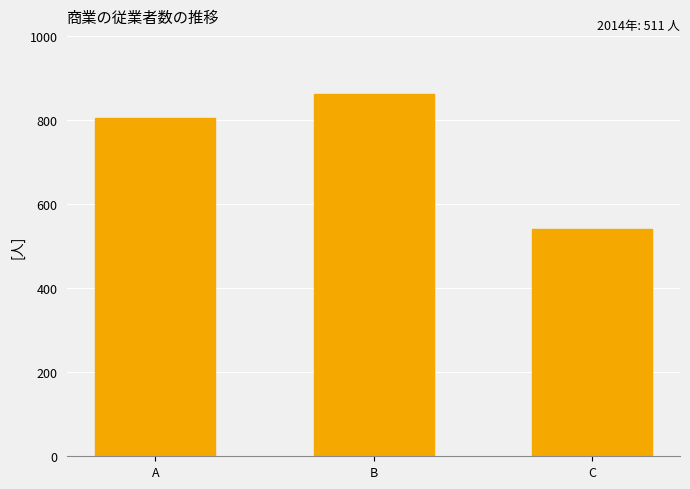

What is the smallest value displayed?

540.6